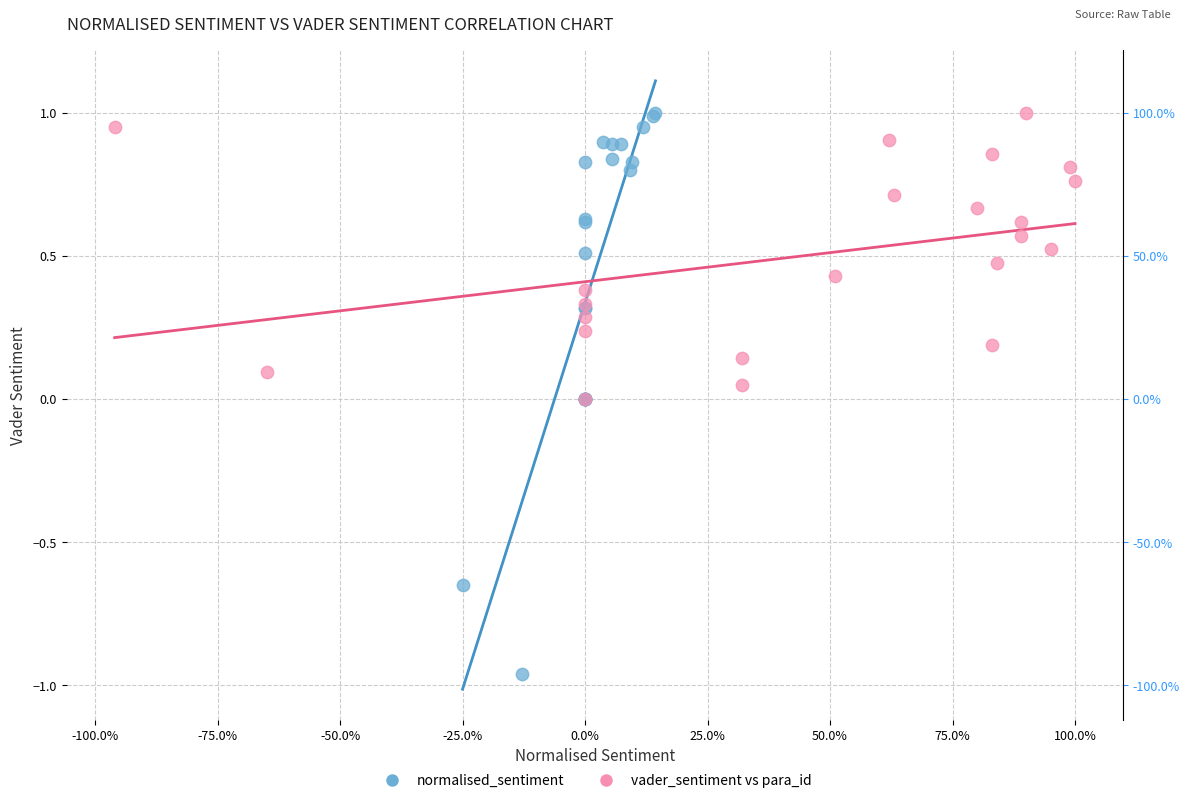

Which series has the widest spread of Y values?

normalised_sentiment